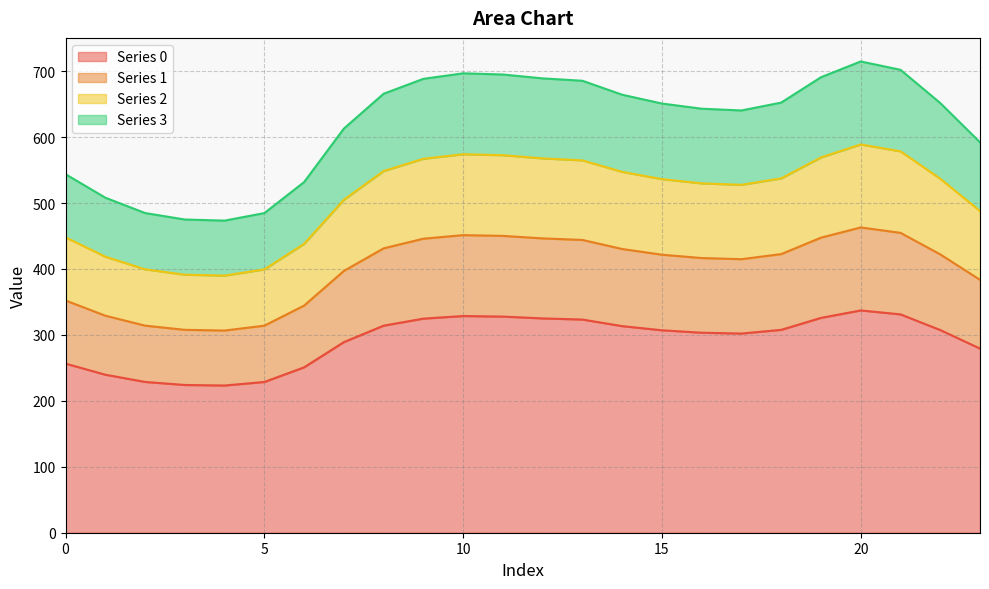

Does the chart display data point markers on the line(s)?

No